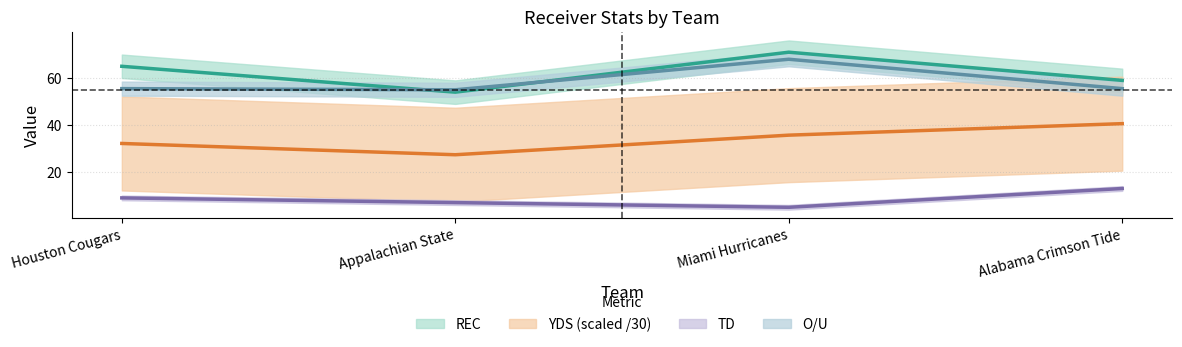

At which label does O/U reach its minimum?

Appalachian State